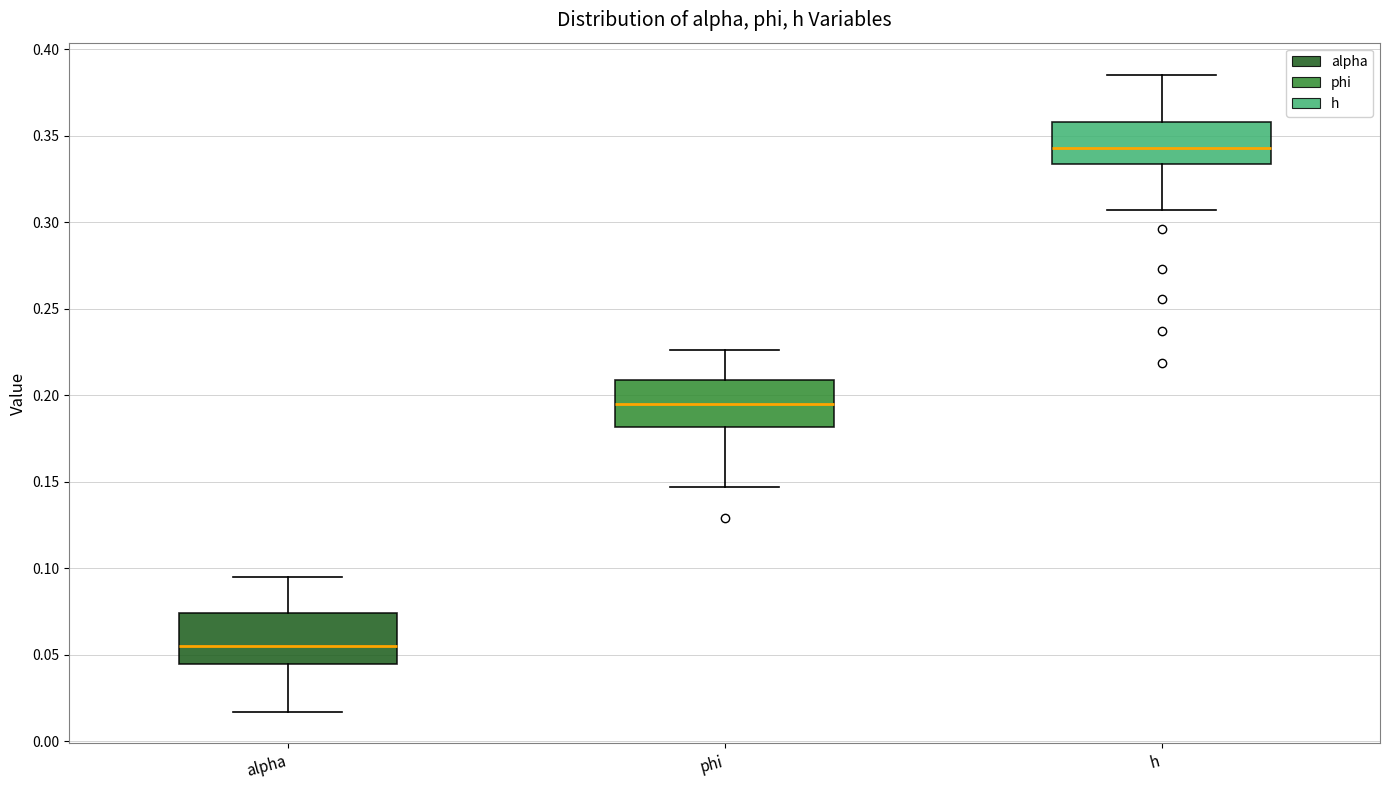

Reading left to right, transcribe this box plot: for each box, give where its median line is, the range the box spans, and where its two whiskers end, as read against the y-axis. The values are not printed on the chart, so give them approximately, as read against the axis.

alpha: median 0.055, box 0.045 to 0.075, whiskers 0.015 to 0.095
phi: median 0.195, box 0.180 to 0.210, whiskers 0.145 to 0.225
h: median 0.345, box 0.335 to 0.360, whiskers 0.305 to 0.385